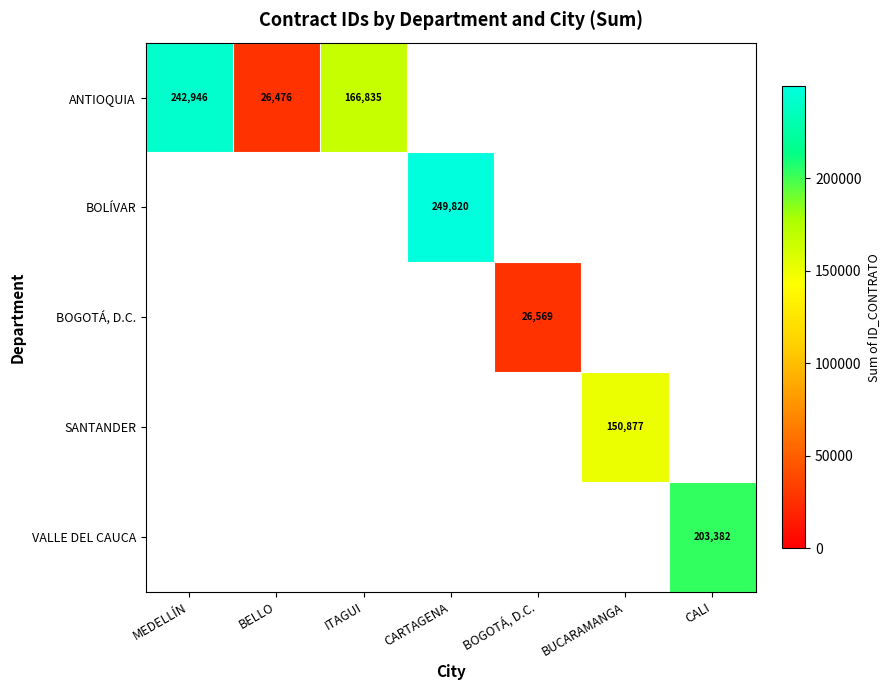

What is the difference between the maximum and minimum values in the VALLE DEL CAUCA series?

203382